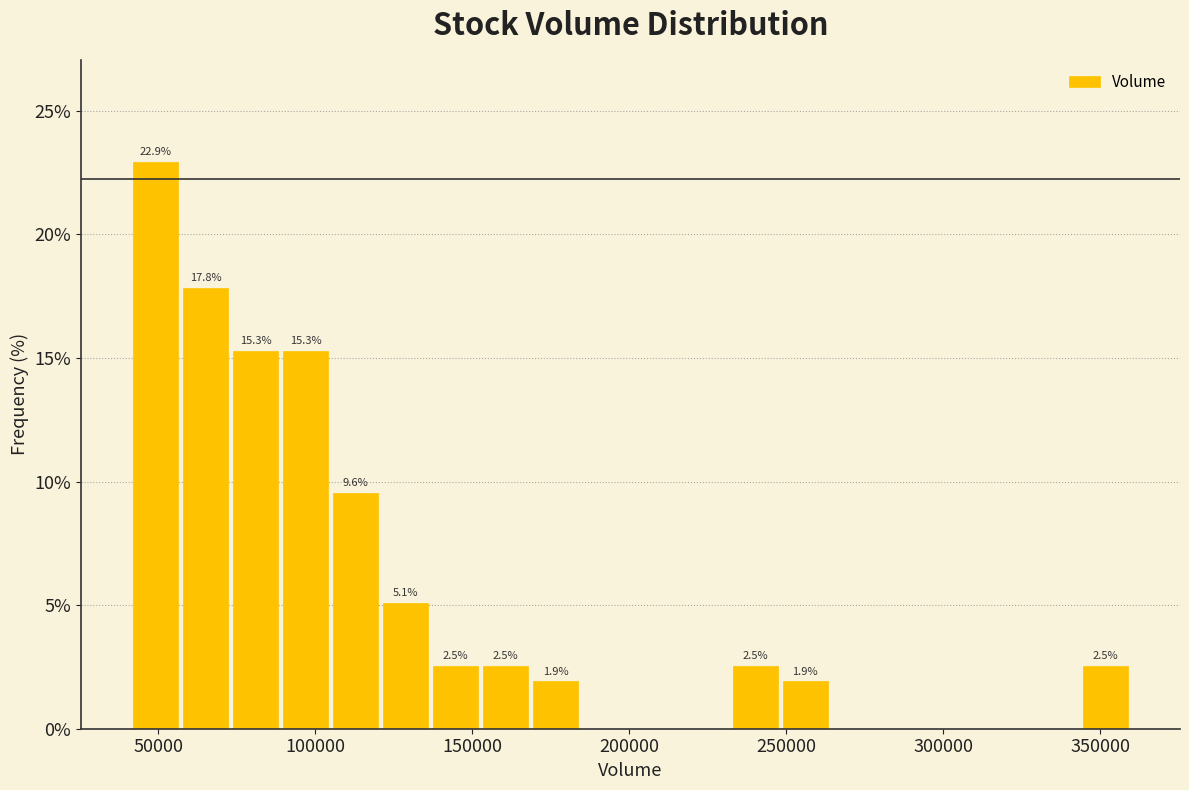

Around what value on the x-axis is the tallest bar? Give the approximate position of its centre, as read against the axis.

50000